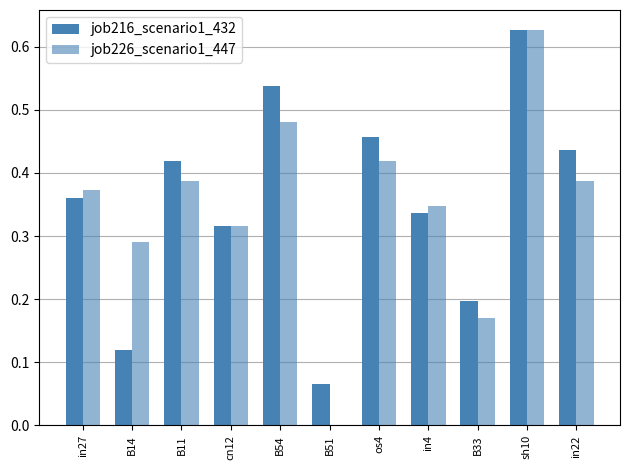

The job226_scenario1_447 series shows 0.5 at cn12. True or false?

False